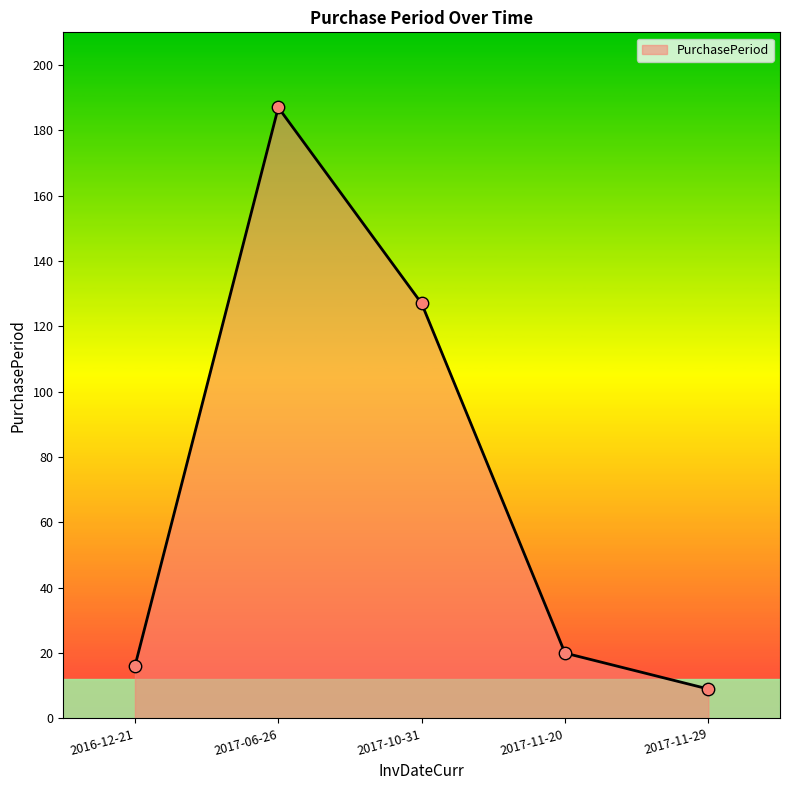

Between 2017-11-29 and 2017-11-20, which is larger?

2017-11-20